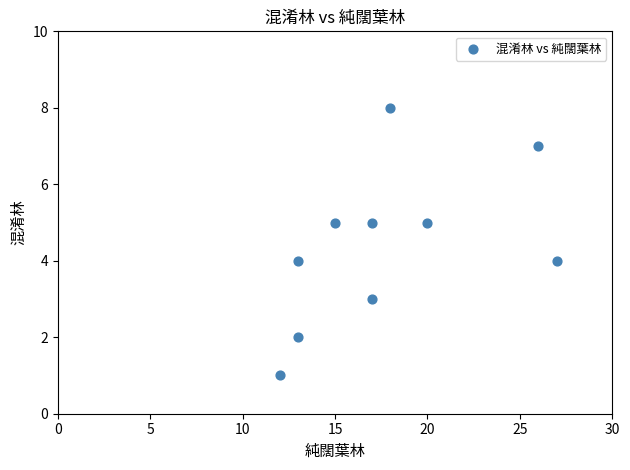

What is the average X value?

18